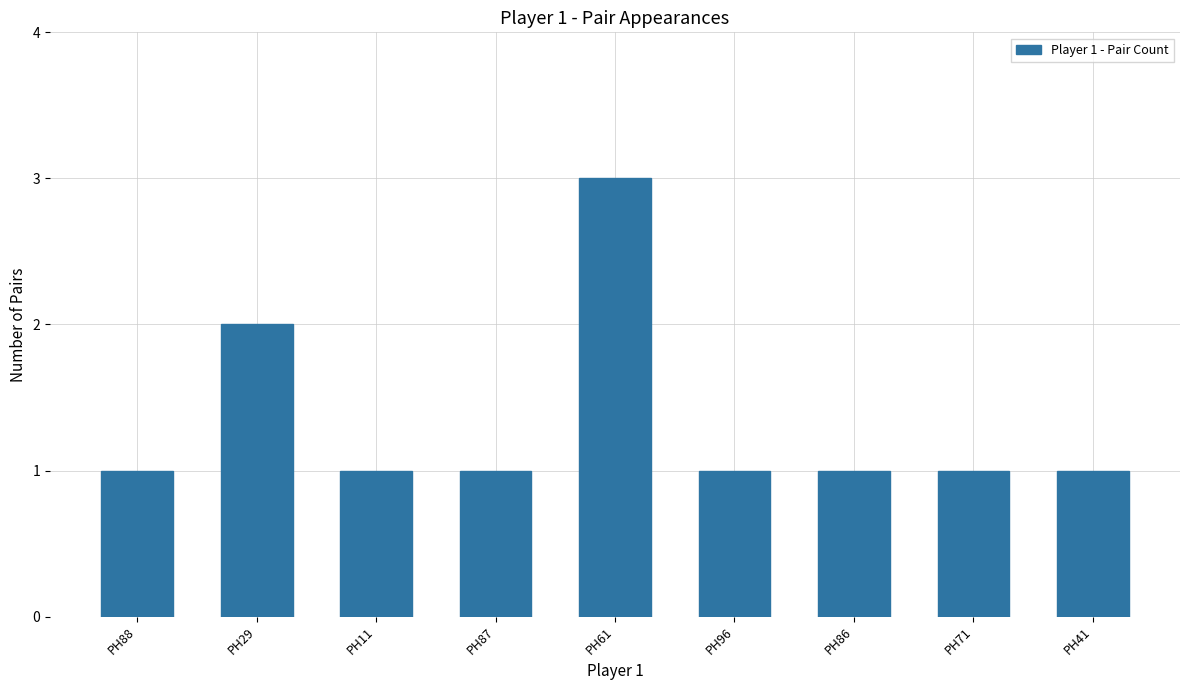

What is the sum of all values?

12